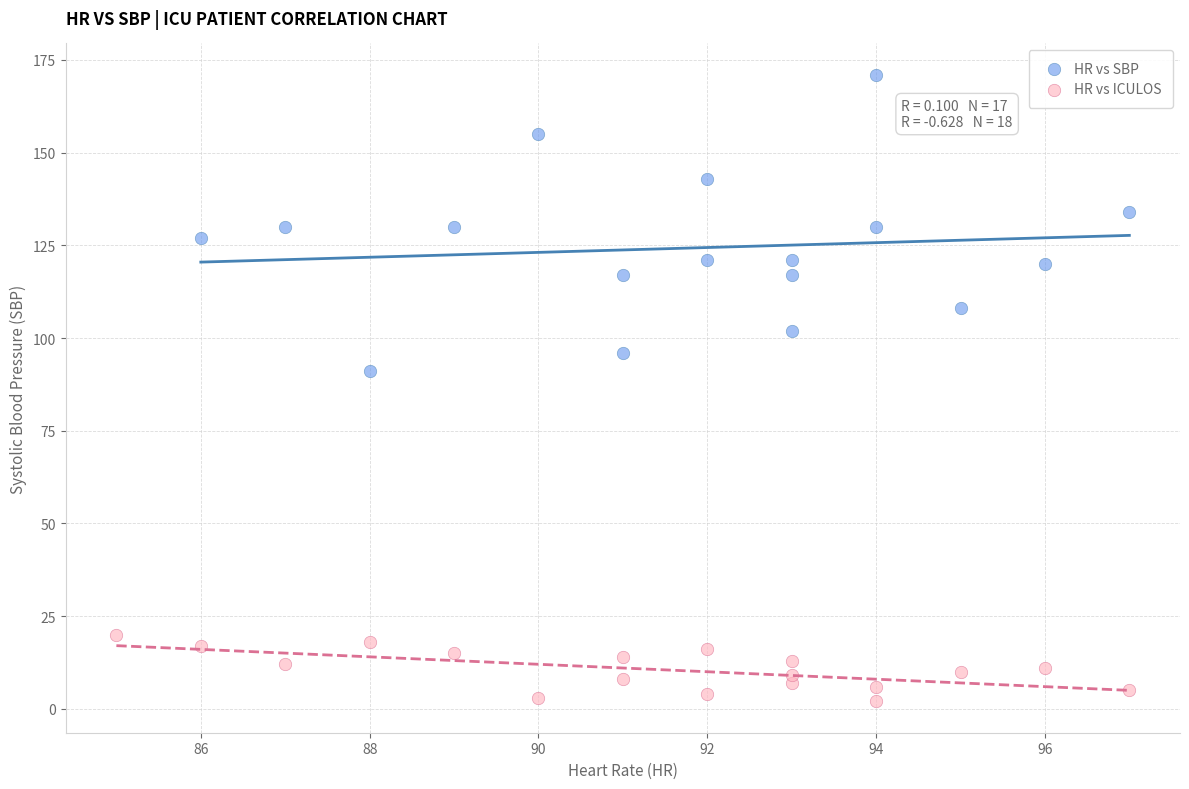

Which series reaches the maximum Y coordinate?

HR vs SBP